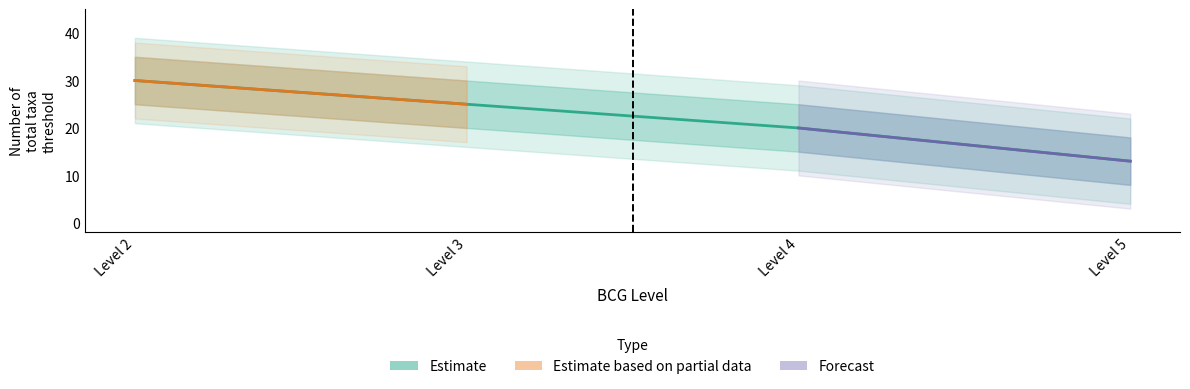

At 4, list the series in order from largest to smallest.

Upper_Hi, Mid_Hi, Upper_Lo, Lower_Hi, Mid_Lo, Lower_Lo